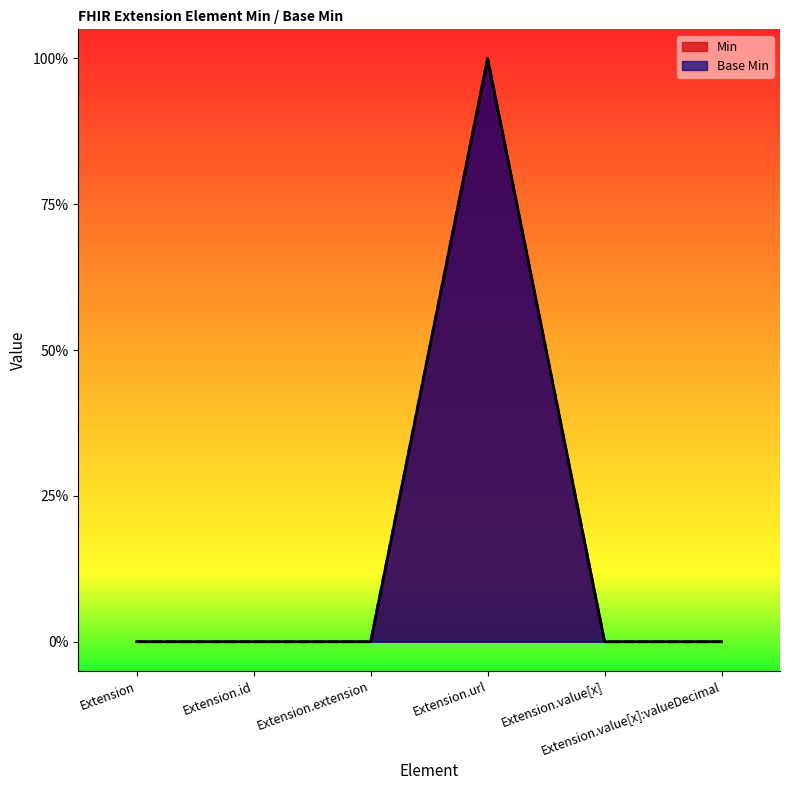

What is the sum of all Min values?

1